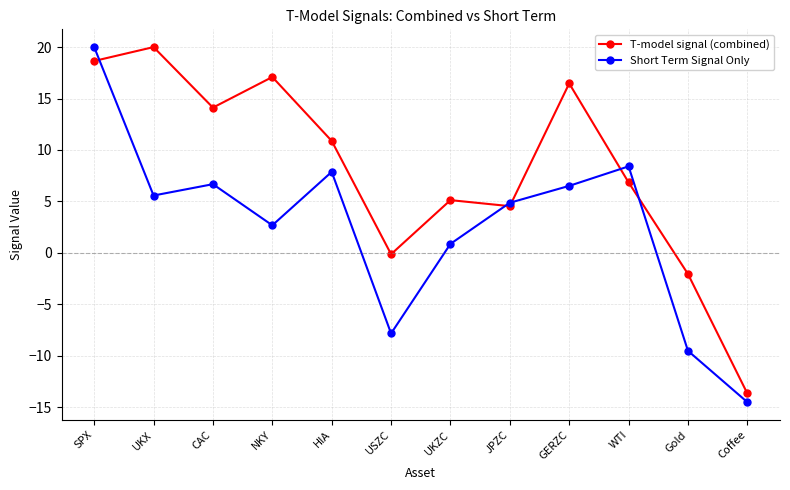

Reading left to right, extract all data points from this chart.

T-model signal (combined): 18.6	20.0	14.1	17.1	10.9	-0.1	5.1	4.5	16.5	6.8	-2.1	-13.7
Short Term Signal Only: 20.0	5.6	6.7	2.7	7.9	-7.8	0.9	4.9	6.5	8.4	-9.5	-14.5